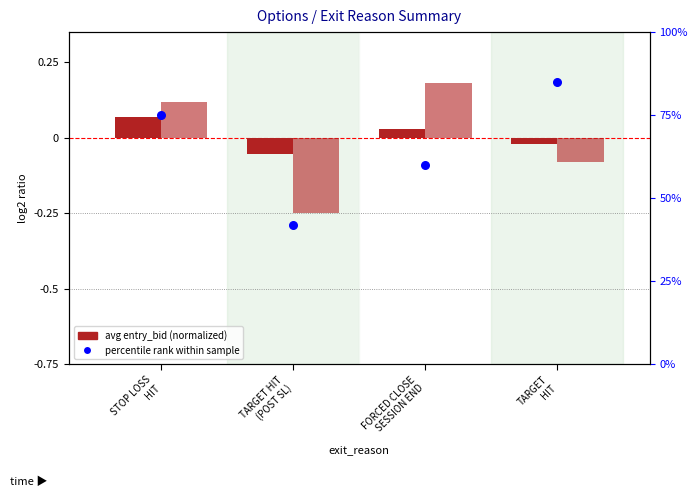

What is the total value across all series at STOP LOSS
HIT?

75.2